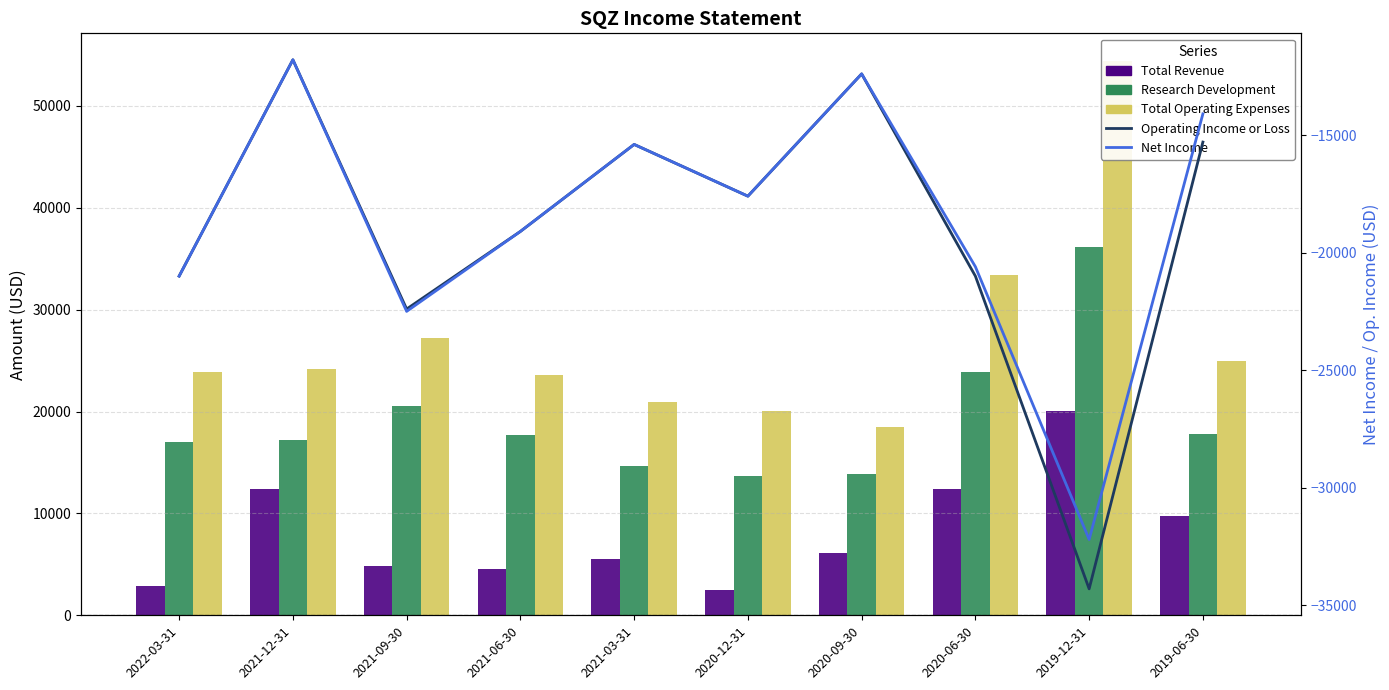

Between 2021-03-31 and 2019-06-30, which is larger?

2019-06-30